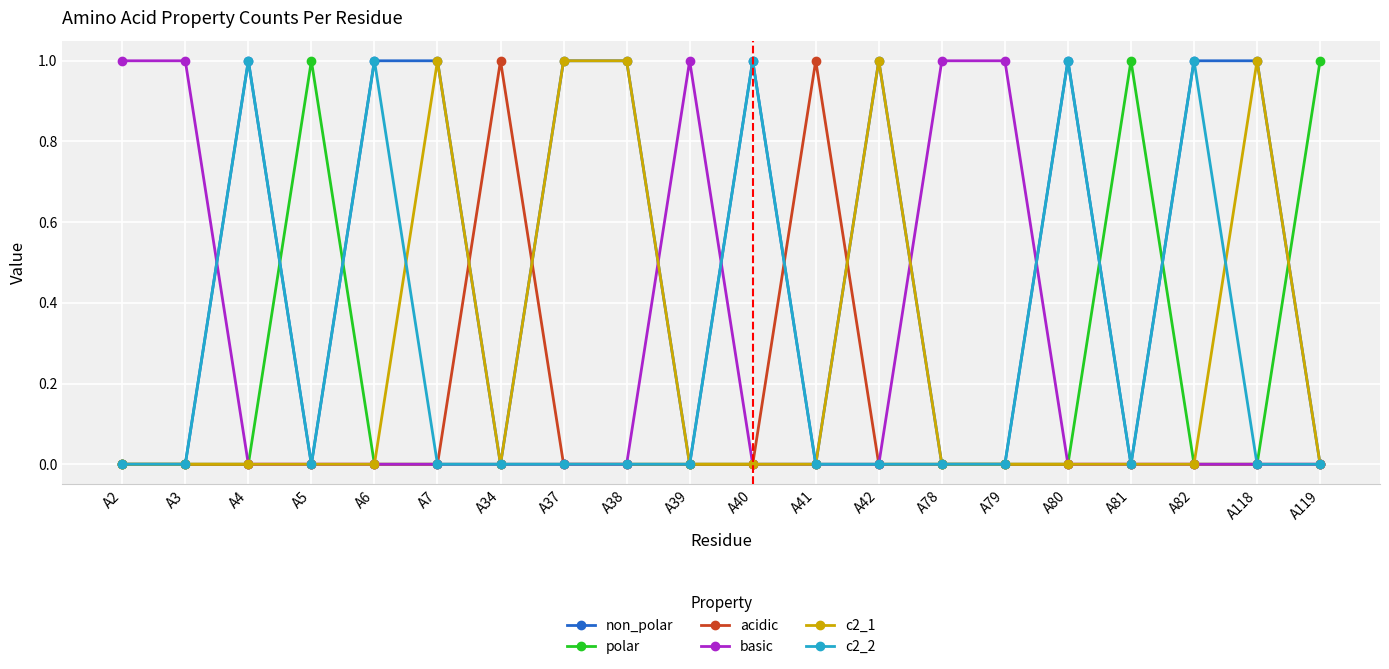

Count the basic values in the range 0 to 1.

20